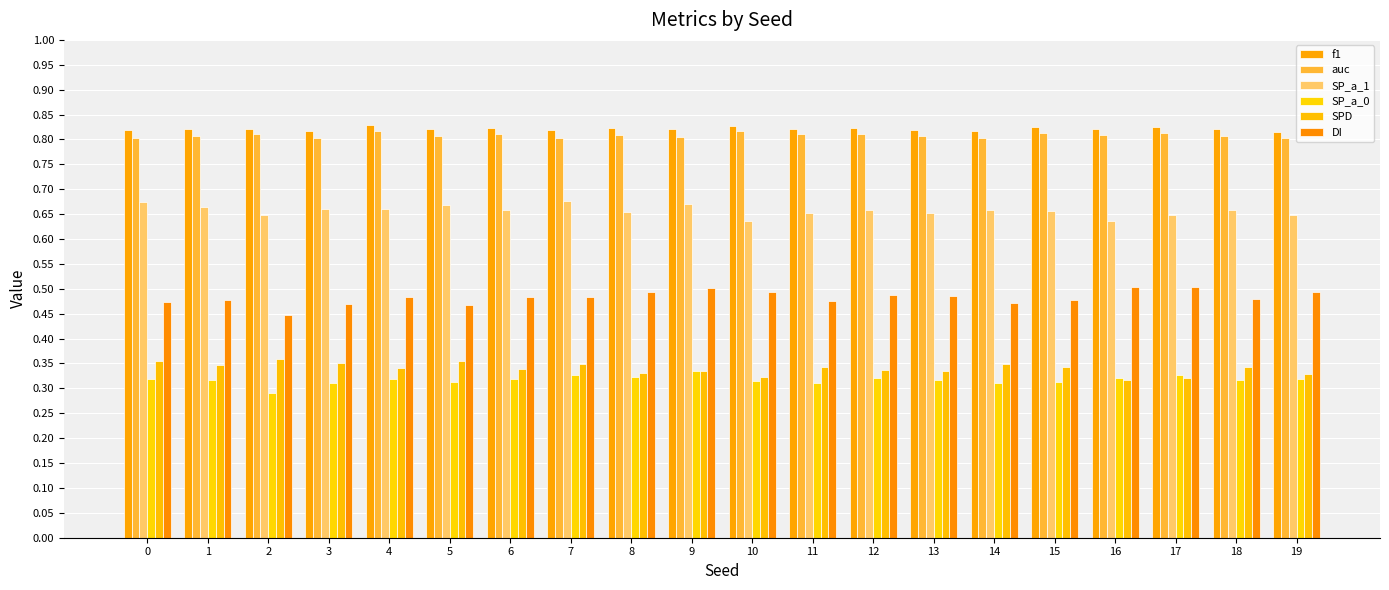

Read the SP_a_1 value at 0.

0.7